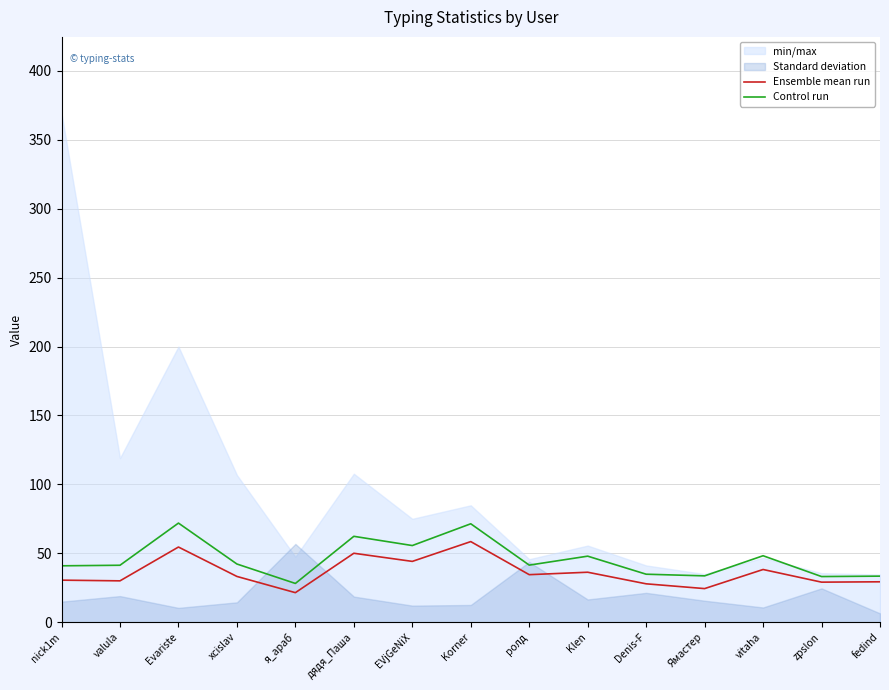

True or false: Ensemble mean run and Control run cross at least once.

False